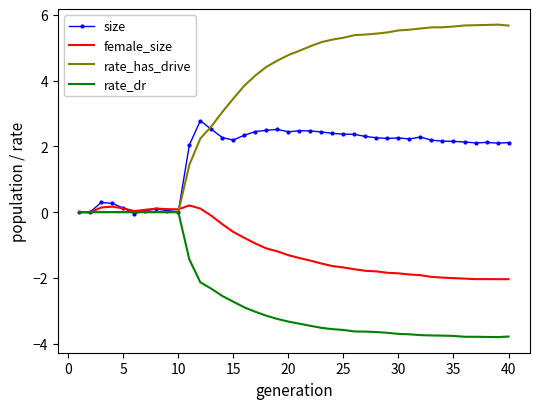

What are all the series names shown in the legend?

size, female_size, rate_has_drive, rate_dr